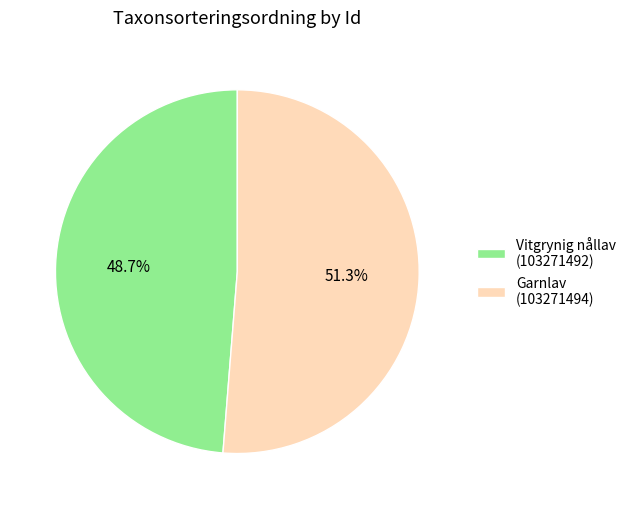

Combined, do Vitgrynig nållav (103271492) and Garnlav (103271494) account for over 50%?

Yes